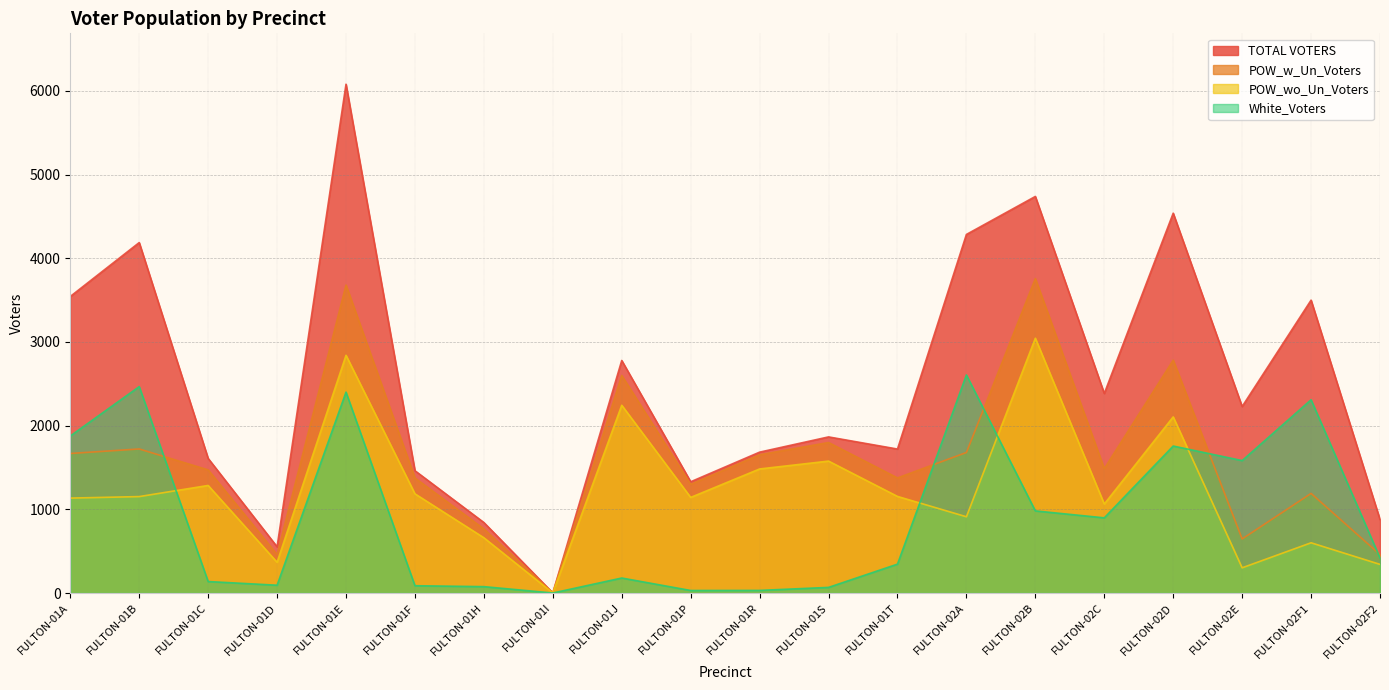

Rank the series by their maximum value, from lowest to highest.

White_Voters, POW_wo_Un_Voters, POW_w_Un_Voters, TOTAL VOTERS